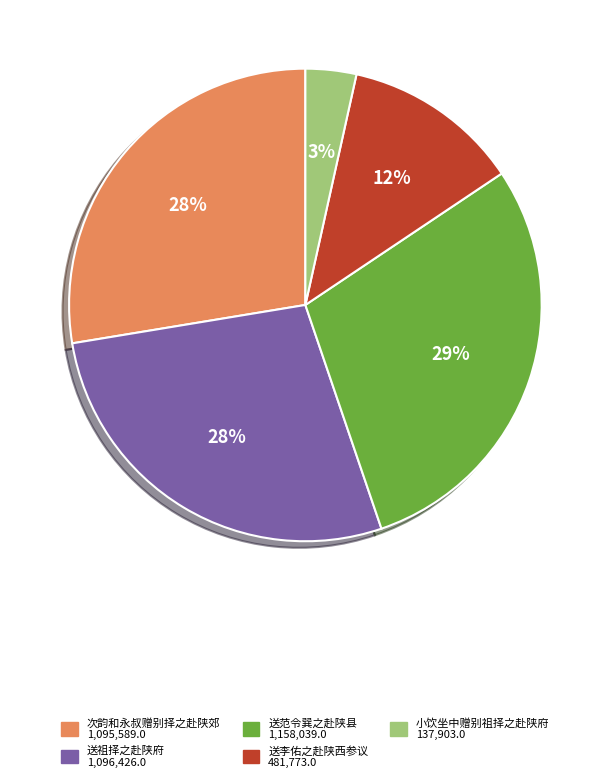

Is there a majority slice in this chart?

No